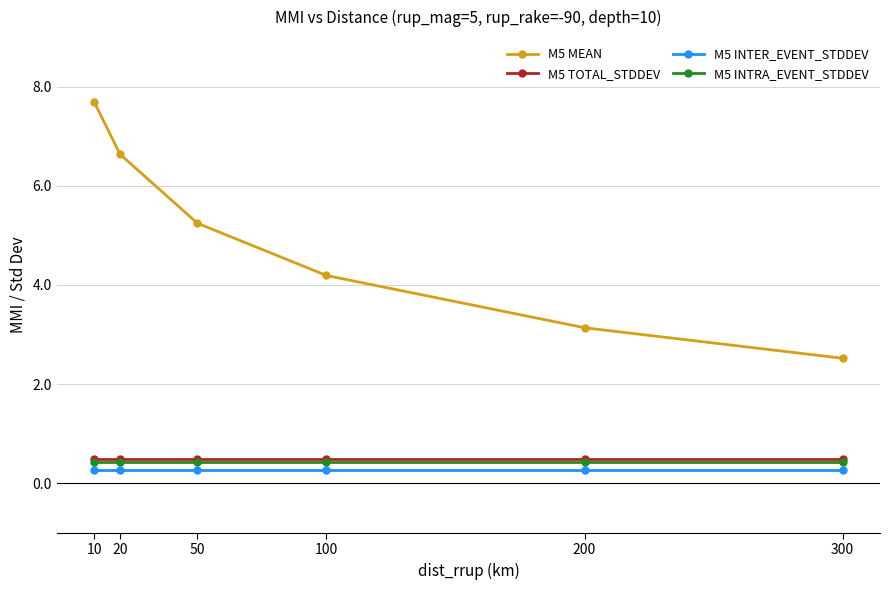

True or false: M5 MEAN has more than 0 points higher than both neighbors.

False